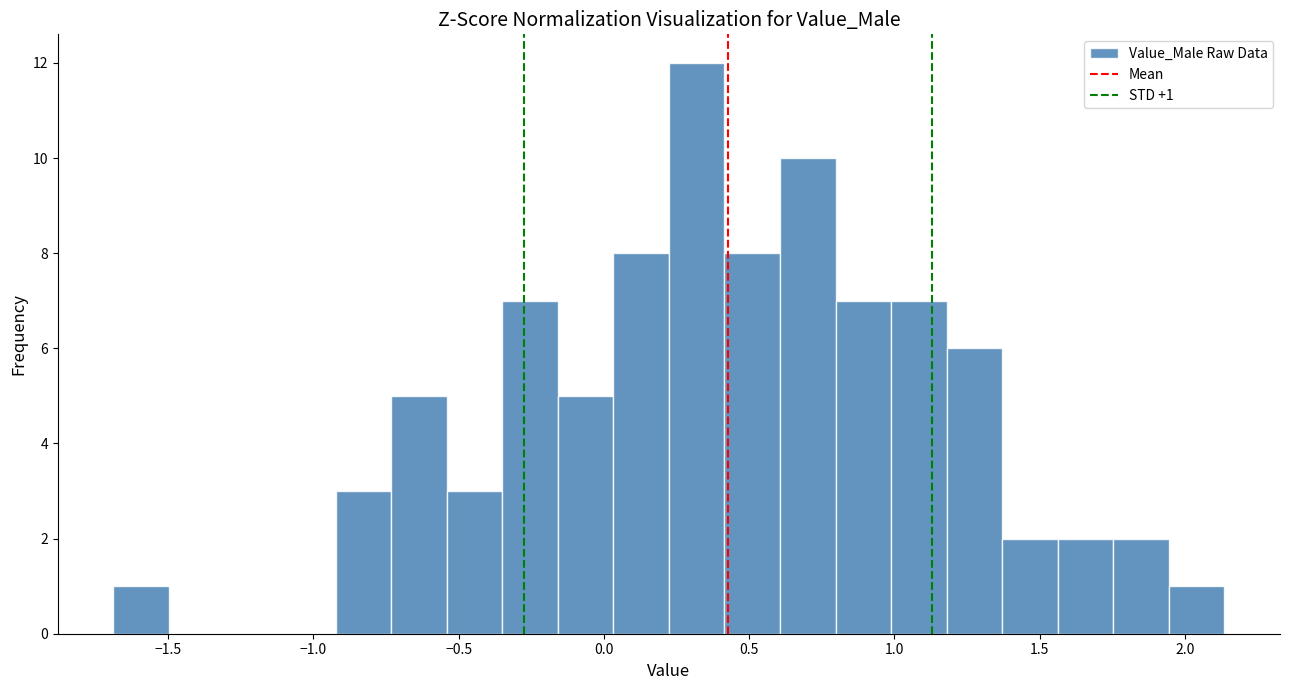

Around what value on the x-axis is the tallest bar? Give the approximate position of its centre, as read against the axis.

0.30